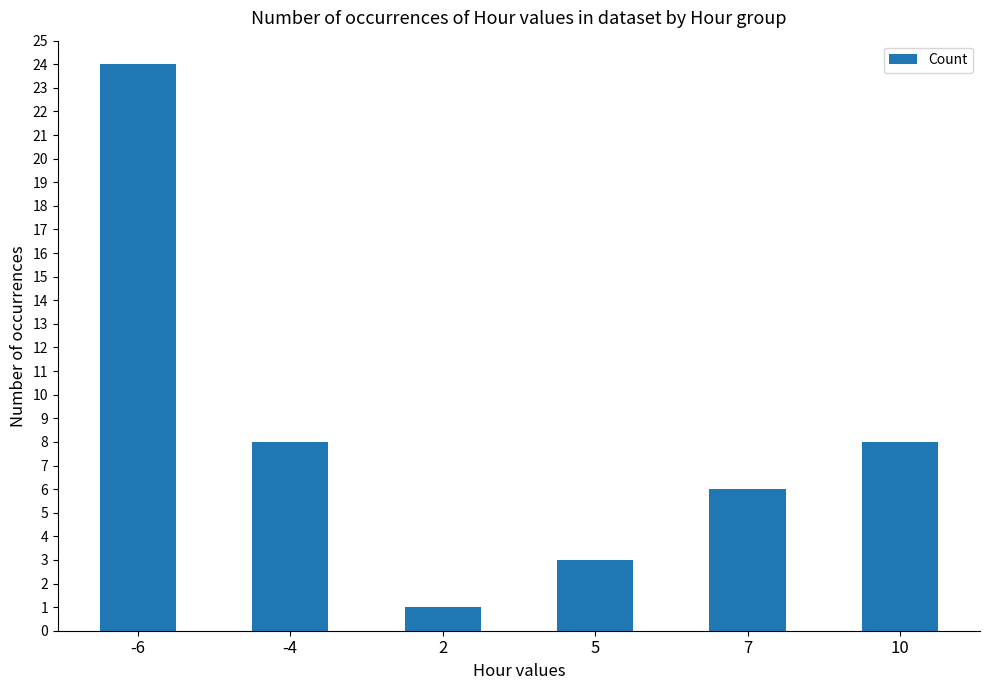

Reading left to right, what are all the values shown in this chart?

24	8	1	3	6	8